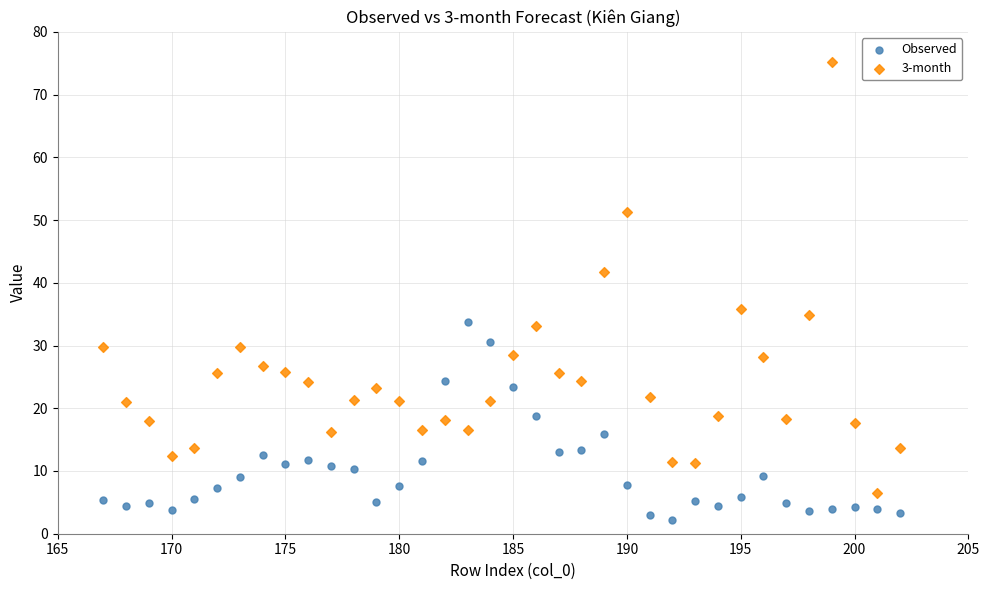

Across all data points, what is the range of X values (max minus min)?

35.0